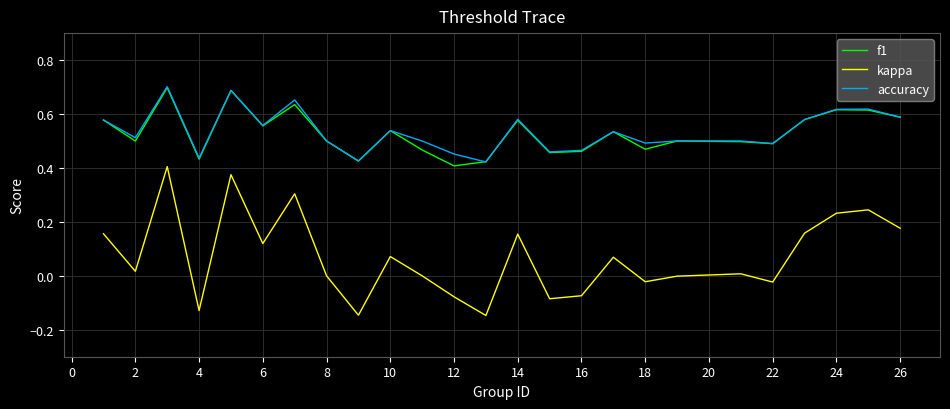

Which series has the widest spread of values?

kappa